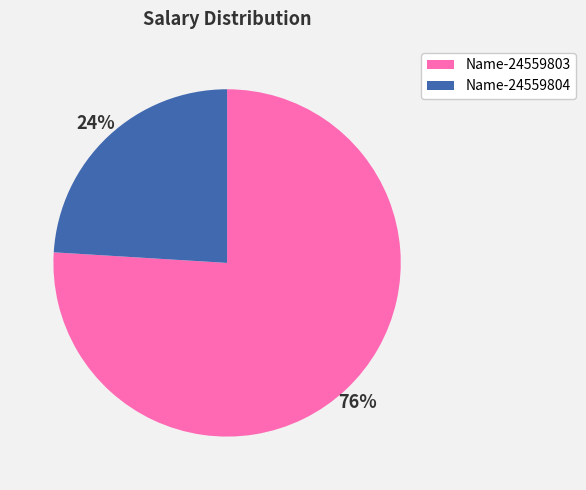

What is the smallest slice in the pie chart?

Name-24559804